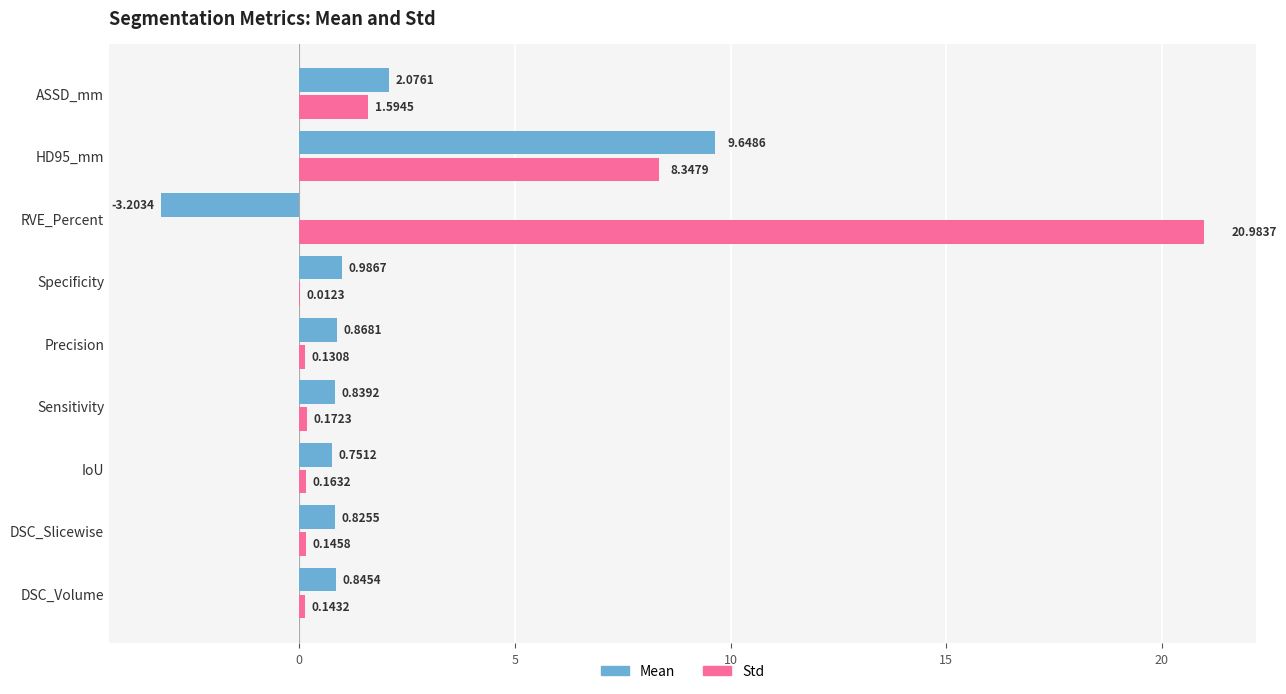

Which series changed the most between Precision and Specificity?

Mean